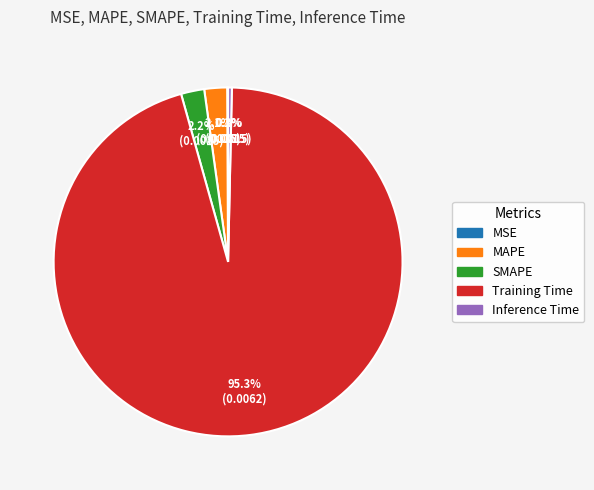

What percentage is NOT represented by Inference Time?

99.7%